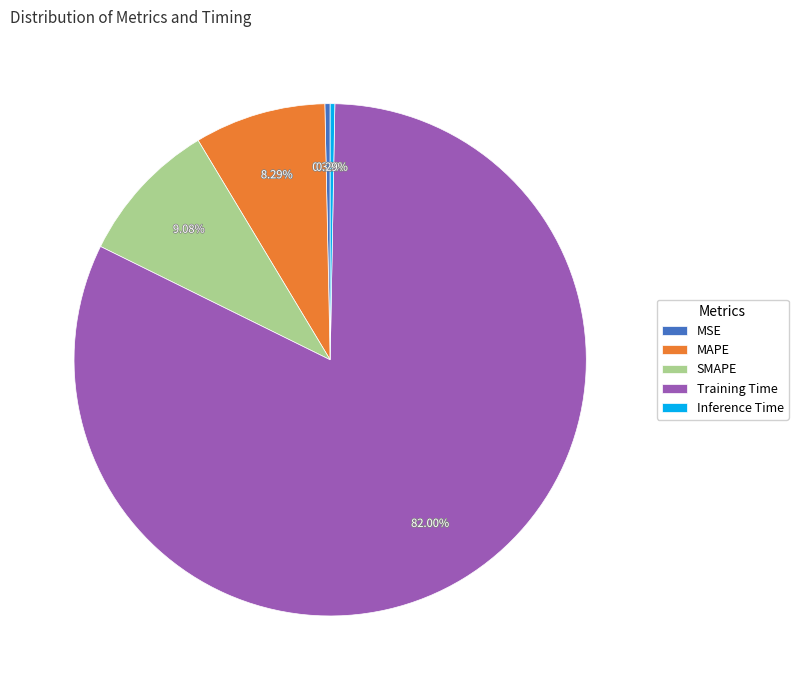

Count the number of slices in the pie.

5